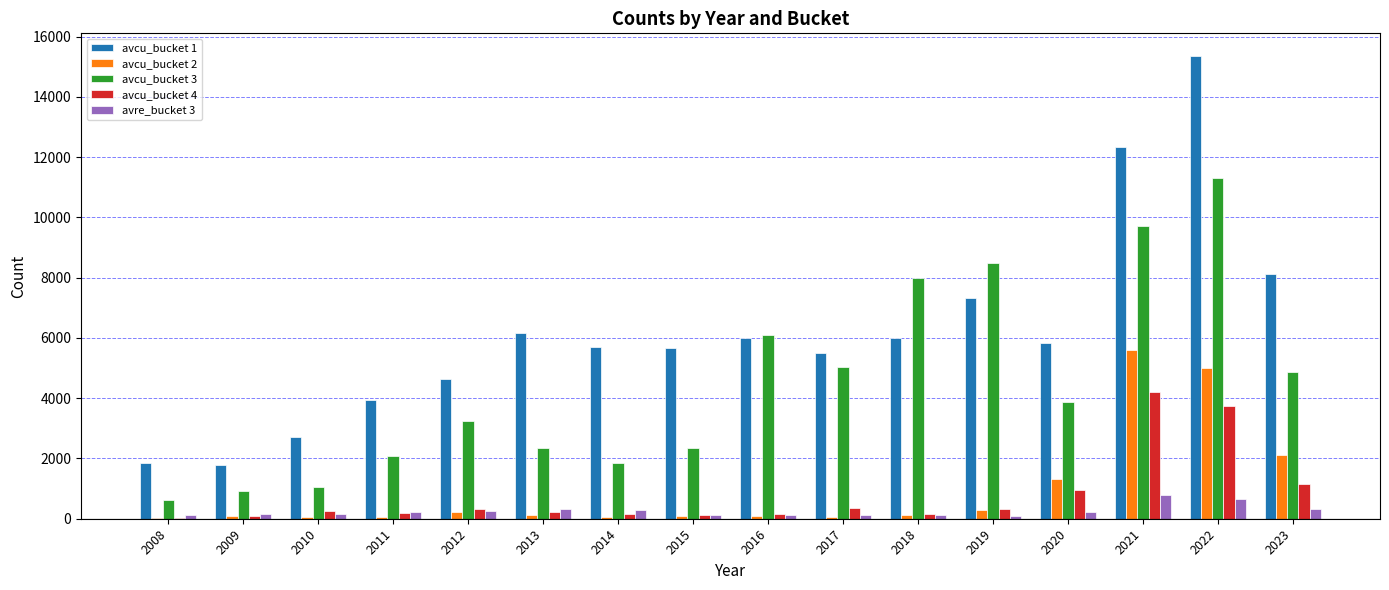

Which label corresponds to the largest value in the chart?

2022